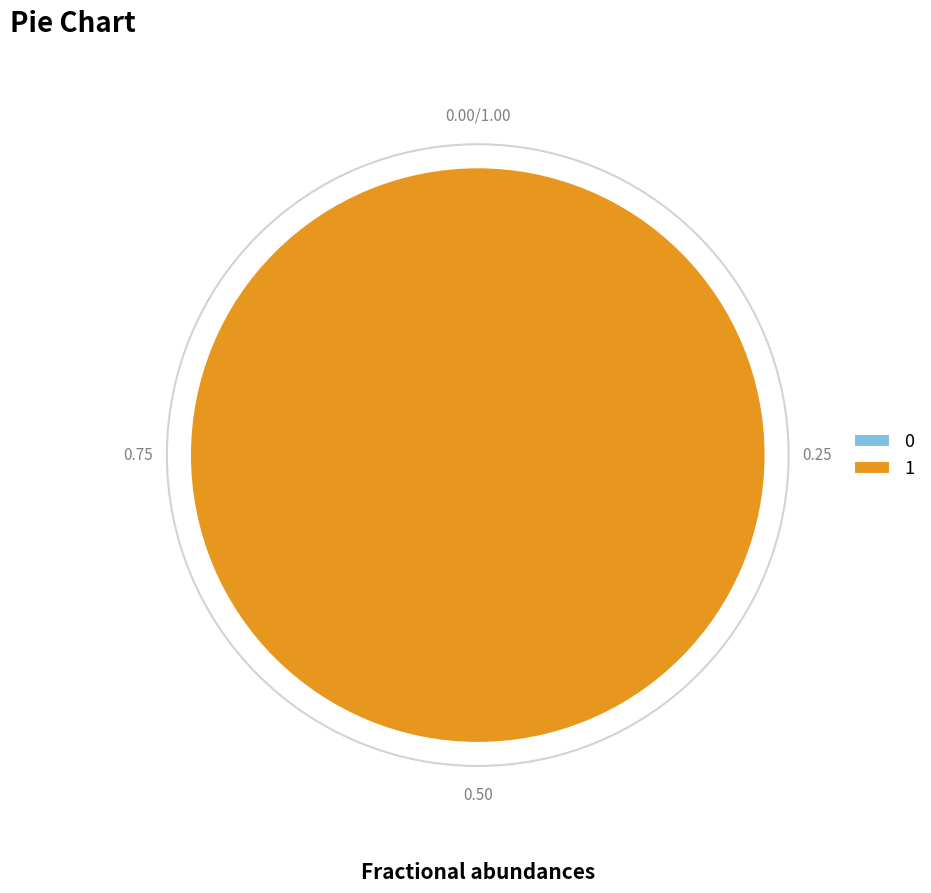

Which category has the biggest portion of the pie?

1